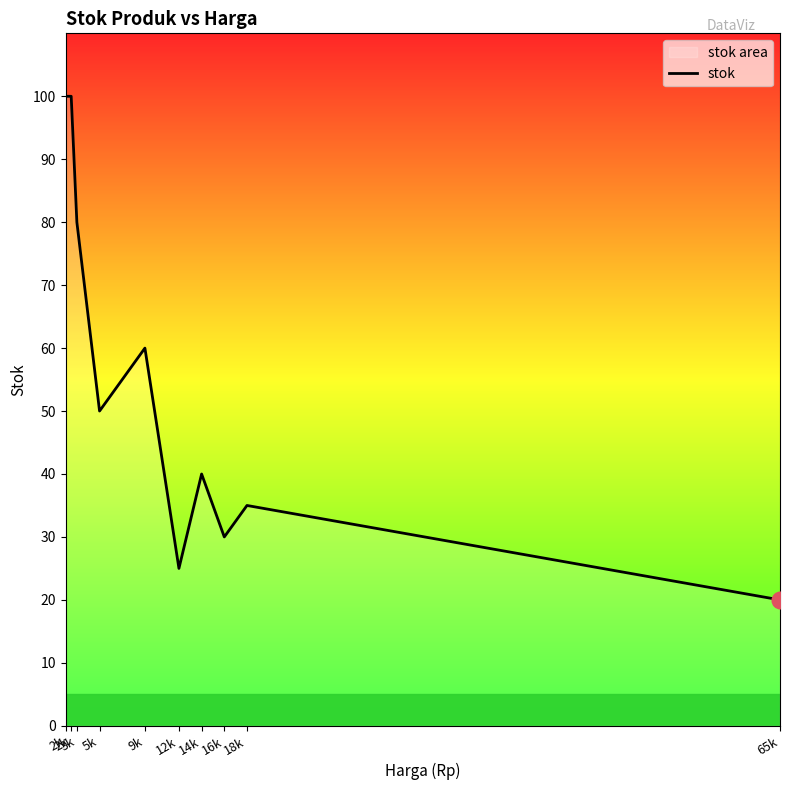

Is it true that the value at 2k is 163?

False